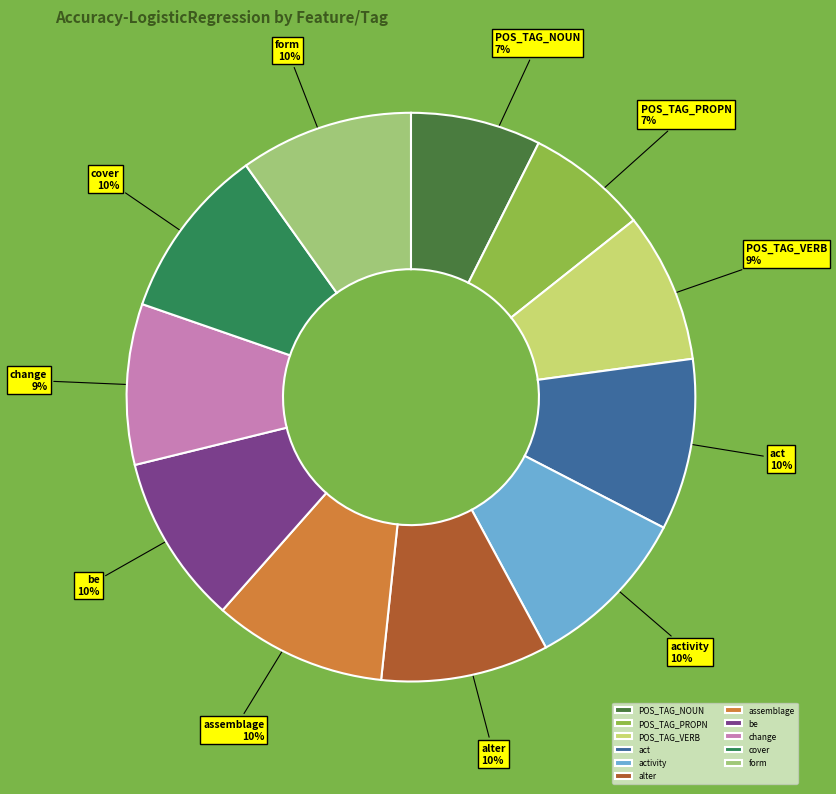

To the nearest percent, what portion does POS_TAG_PROPN represent?

7%